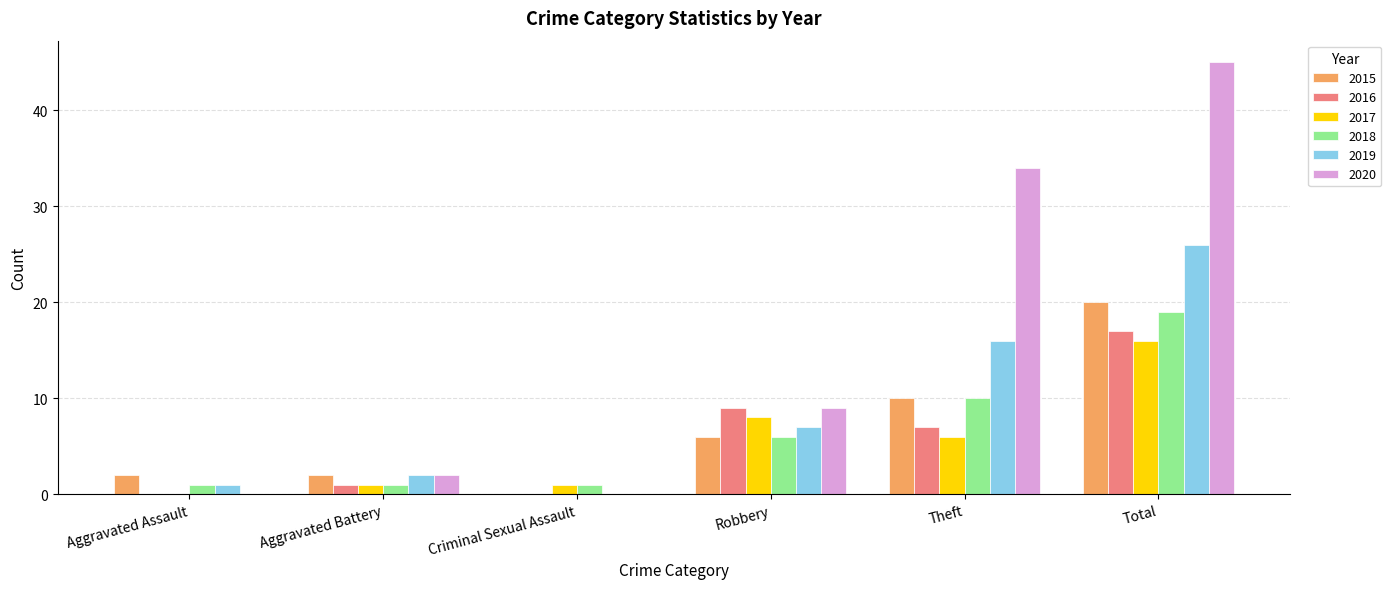

What is the maximum value shown in the chart?

45